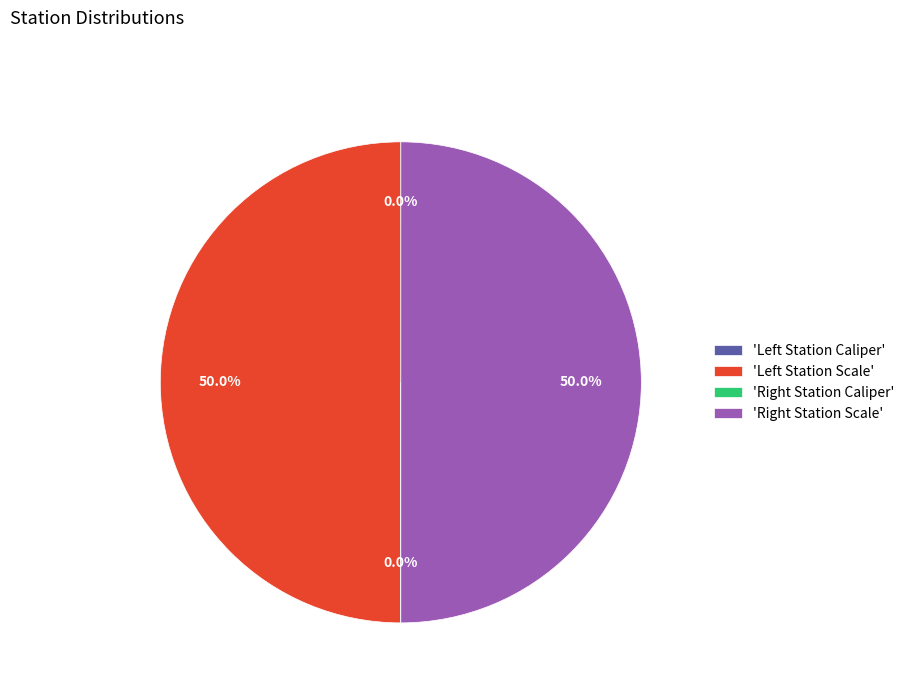

What is the smallest slice in the pie chart?

Left Station Caliper